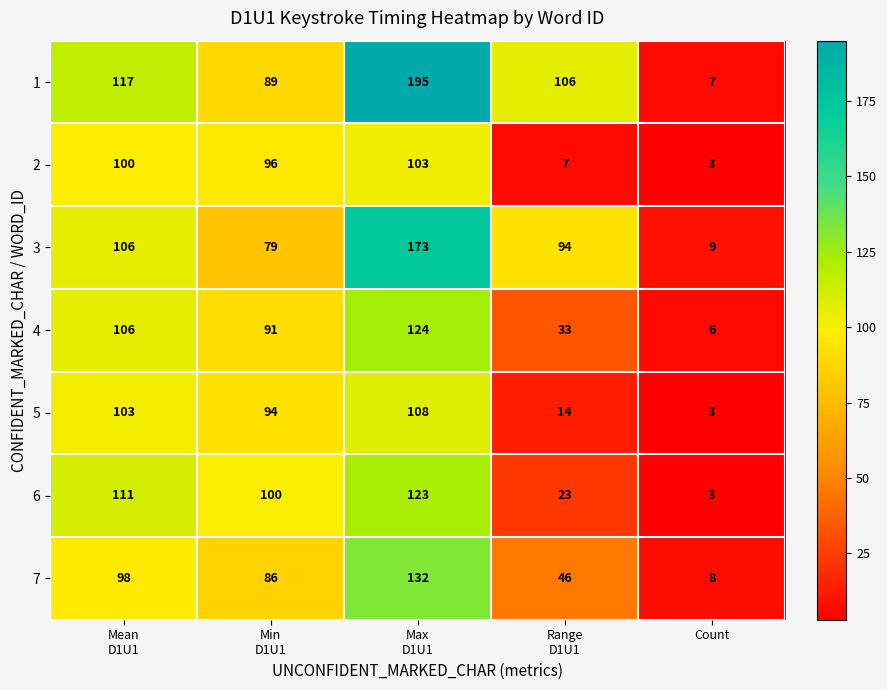

What is the maximum value shown in the chart?

195